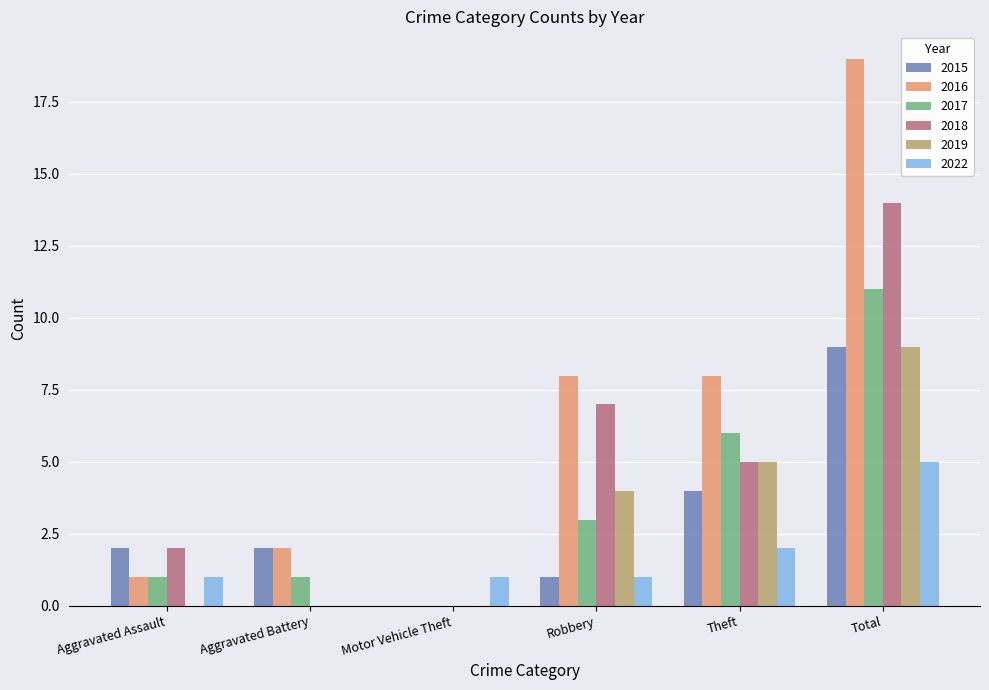

Which series has the largest total across all categories?

2016